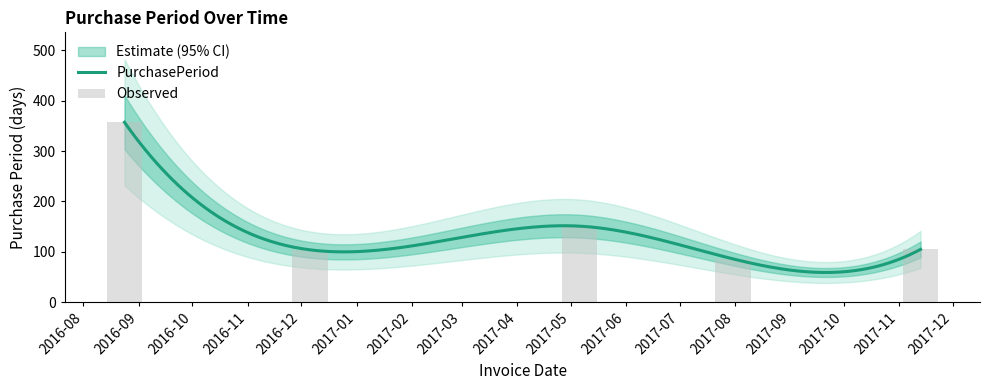

What is the difference between the maximum and minimum values?

271